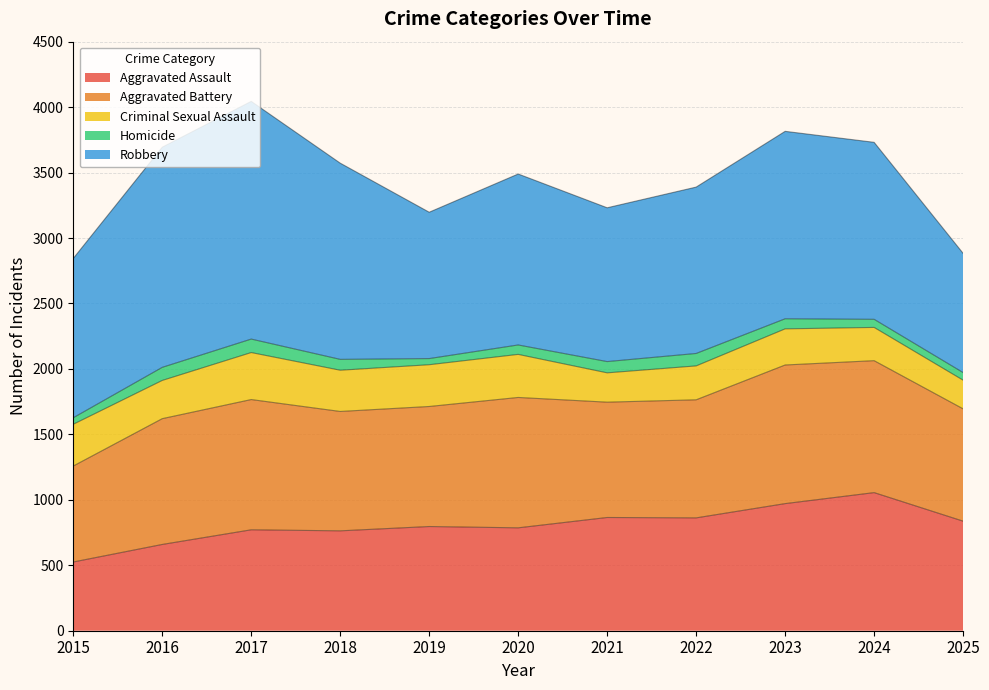

Is the value of Aggravated Assault at 2020 greater than the value of Robbery at 2021?

No